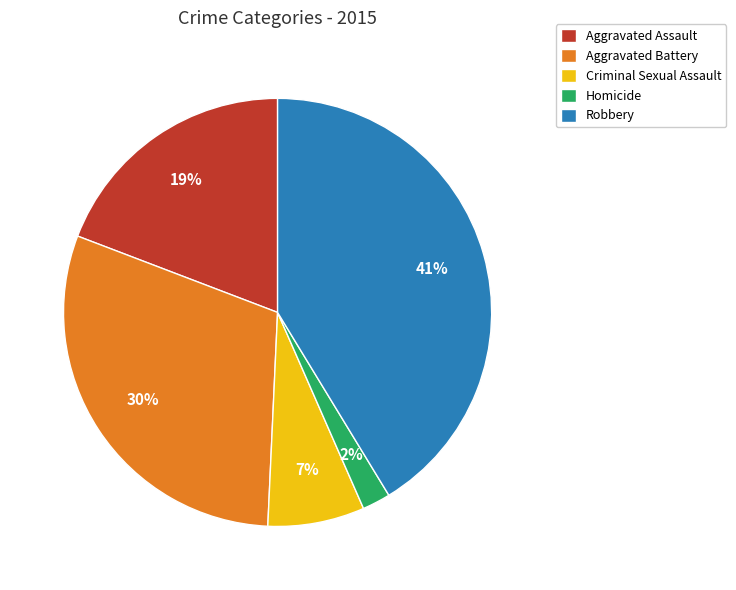

Is it true that Aggravated Battery is 30% of the pie?

True